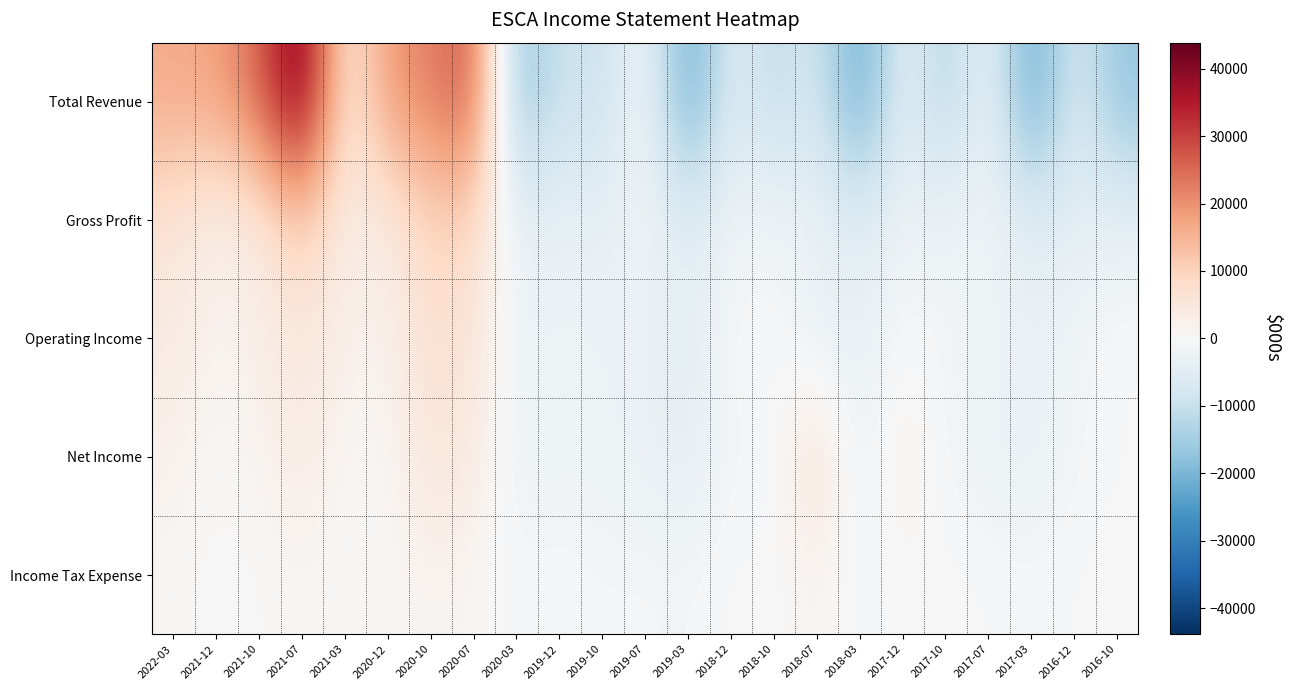

Reading left to right, extract all data points from this chart.

Total Revenue: 2022-03=16552.2	2021-12=17552.2	2021-10=25452.2	2021-07=43852.2	2021-03=3352.2	2020-12=18952.2	2020-10=22252.2	2020-07=27652.2	2020-03=-18547.8	2019-12=-8847.8	2019-10=-10047.8	2019-07=-247.8	2019-03=-23747.8	2018-12=-4847.8	2018-10=-11847.8	2018-07=-7147.8	2018-03=-23747.8	2017-12=-3647.8	2017-10=-13947.8	2017-07=-1947.8	2017-03=-23947.8	2016-12=-6047.8	2016-10=-17047.8
Gross Profit: 2022-03=5982.6	2021-12=2182.6	2021-10=4182.6	2021-07=10982.6	2021-03=3282.6	2020-12=3782.6	2020-10=9482.6	2020-07=9082.6	2020-03=-3917.4	2019-12=-3317.4	2019-10=-4017.4	2019-07=-1217.4	2019-03=-5617.4	2018-12=-1917.4	2018-10=-1717.4	2018-07=-2617.4	2018-03=-5217.4	2017-12=-2117.4	2017-10=-2717.4	2017-07=-1017.4	2017-03=-5817.4	2016-12=-3917.4	2016-10=-3817.4
Operating Income: 2022-03=3747.8	2021-12=1147.8	2021-10=2447.8	2021-07=5447.8	2021-03=1847.8	2020-12=1747.8	2020-10=7547.8	2020-07=5547.8	2020-03=-2852.2	2019-12=-1752.2	2019-10=-2352.2	2019-07=-2852.2	2019-03=-4852.2	2018-12=-252.2	2018-10=-52.2	2018-07=-3252.2	2018-03=-3552.2	2017-12=-152.2	2017-10=-1152.2	2017-07=-1952.2	2017-03=-2952.2	2016-12=-1552.2	2016-10=47.8
Net Income: 2022-03=2060.9	2021-12=260.9	2021-10=1360.9	2021-07=3460.9	2021-03=760.9	2020-12=460.9	2020-10=5560.9	2020-07=4060.9	2020-03=-2639.1	2019-12=-2039.1	2019-10=-2139.1	2019-07=-2739.1	2019-03=-4339.1	2018-12=-1039.1	2018-10=-1039.1	2018-07=7460.9	2018-03=-3439.1	2017-12=2860.9	2017-10=-1539.1	2017-07=-2539.1	2017-03=-3239.1	2016-12=-1139.1	2016-10=-439.1
Income Tax Expense: 2022-03=634.8	2021-12=-165.2	2021-10=134.8	2021-07=934.8	2021-03=234.8	2020-12=534.8	2020-10=1334.8	2020-07=834.8	2020-03=-765.2	2019-12=-365.2	2019-10=-965.2	2019-07=-765.2	2019-03=-1165.2	2018-12=134.8	2018-10=-365.2	2018-07=1534.8	2018-03=-965.2	2017-12=34.8	2017-10=134.8	2017-07=-265.2	2017-03=-665.2	2016-12=-265.2	2016-10=234.8